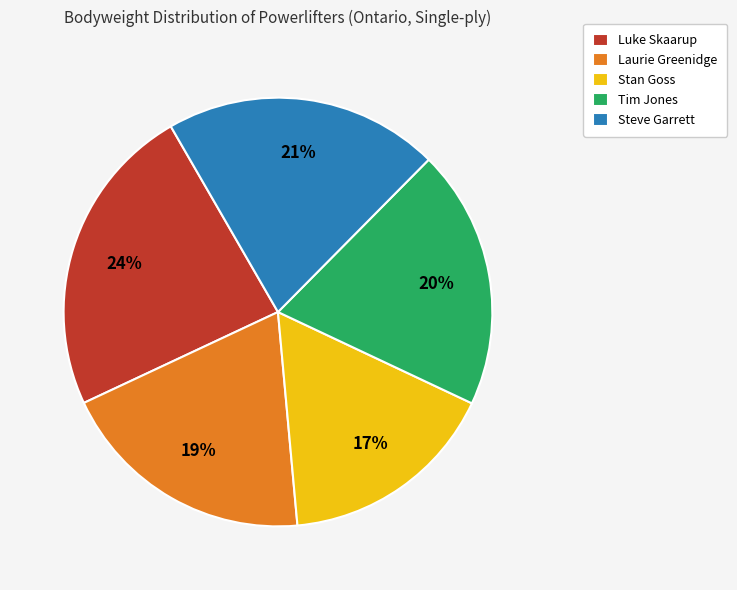

What percentage is the Steve Garrett slice, to the nearest percent?

21%